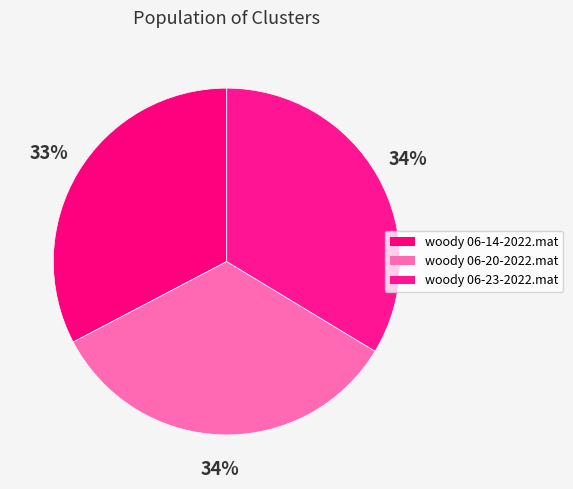

To the nearest percent, what percentage of the pie is woody 06-20-2022.mat?

34%